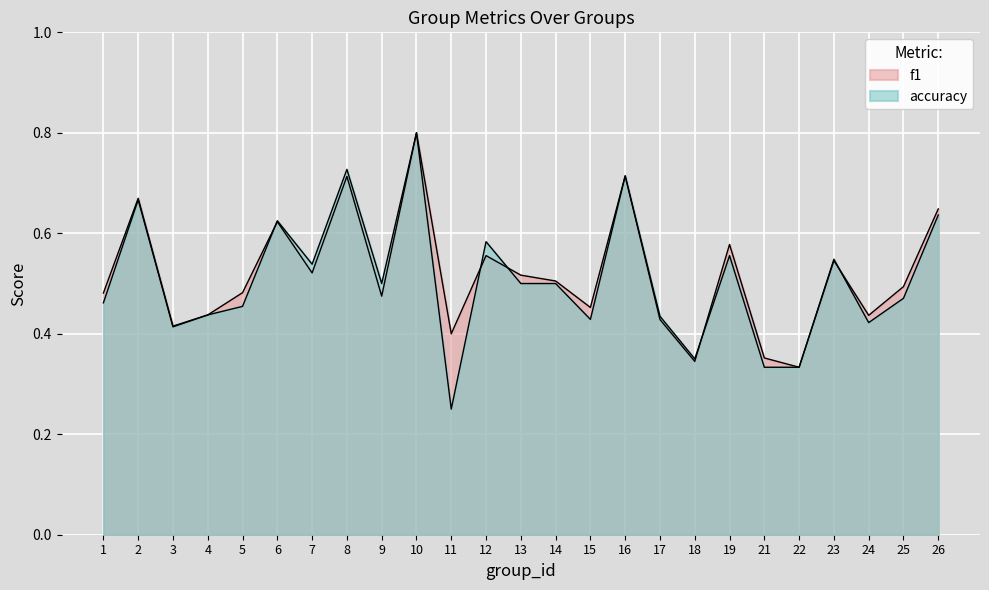

Reading left to right, what are all the values shown in this chart?

f1: 0.5	0.7	0.4	0.4	0.5	0.6	0.5	0.7	0.5	0.8	0.4	0.6	0.5	0.5	0.5	0.7	0.4	0.3	0.6	0.4	0.3	0.5	0.4	0.5	0.6
accuracy: 0.5	0.7	0.4	0.4	0.5	0.6	0.5	0.7	0.5	0.8	0.2	0.6	0.5	0.5	0.4	0.7	0.4	0.3	0.6	0.3	0.3	0.5	0.4	0.5	0.6